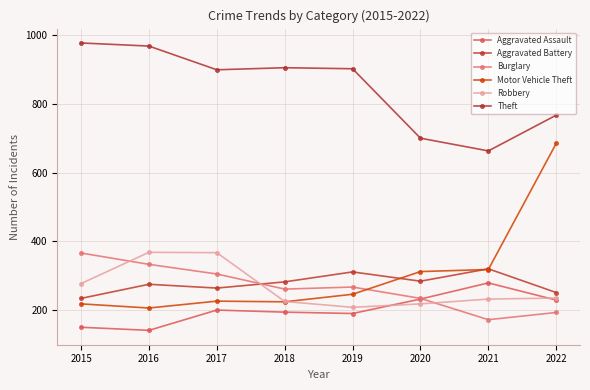

In Robbery, how many points are higher than both neighbors (excluding endpoints)?

1